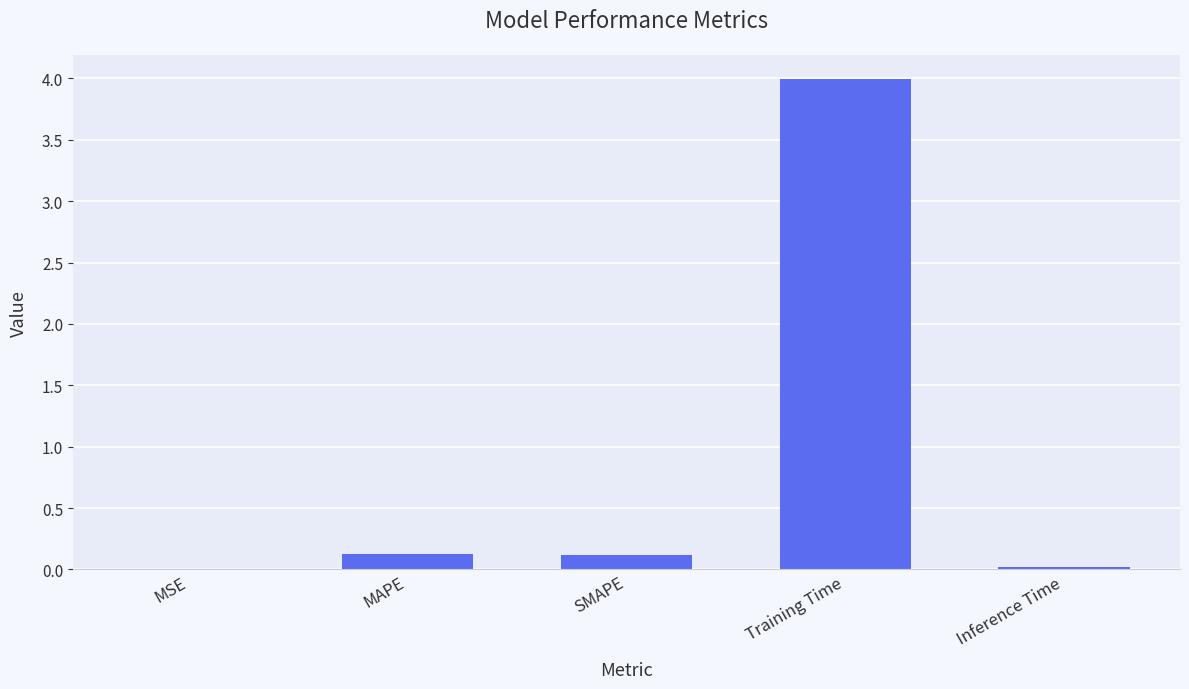

Is it true that the value at Training Time is 5.6?

False